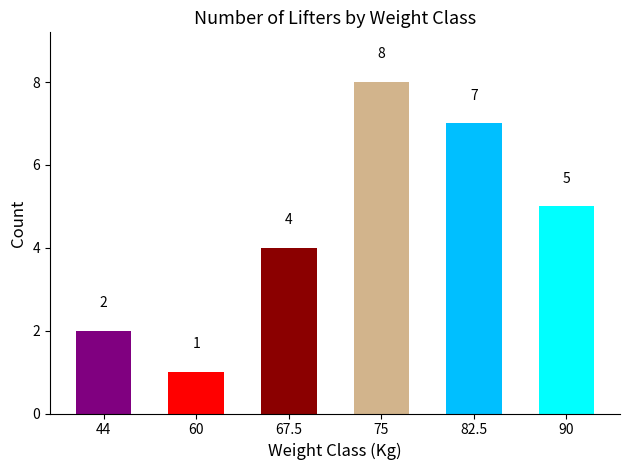

Count the values in the range 2 to 7.

4